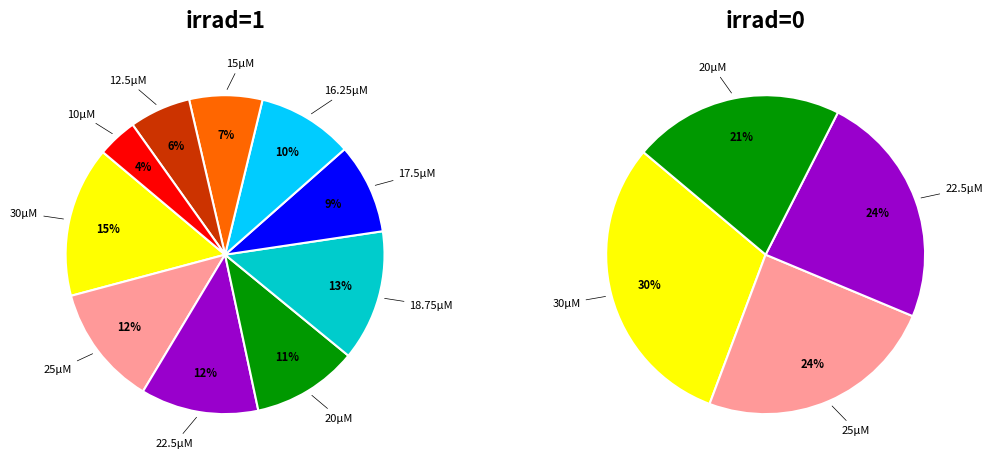

Is the sum of 20 and 10 greater than half?

No